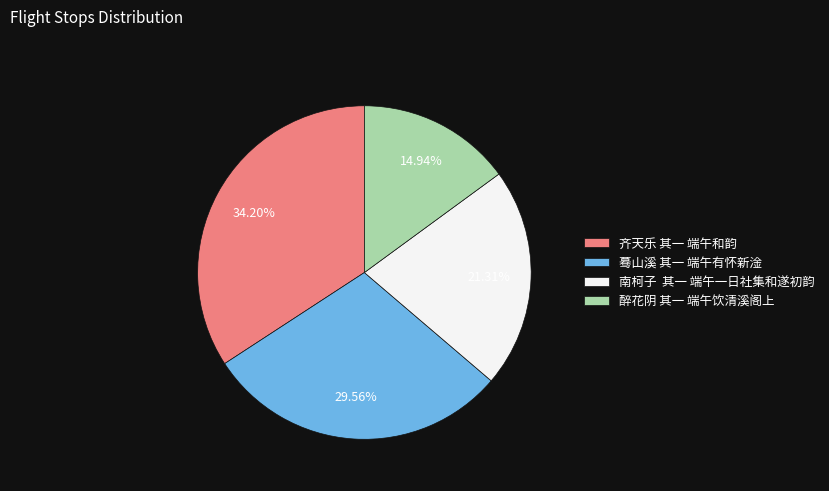

Approximately how many times larger is the value at 齐天乐 其一 端午和韵 compared to 醉花阴 其一 端午饮清溪阁上?

2.3